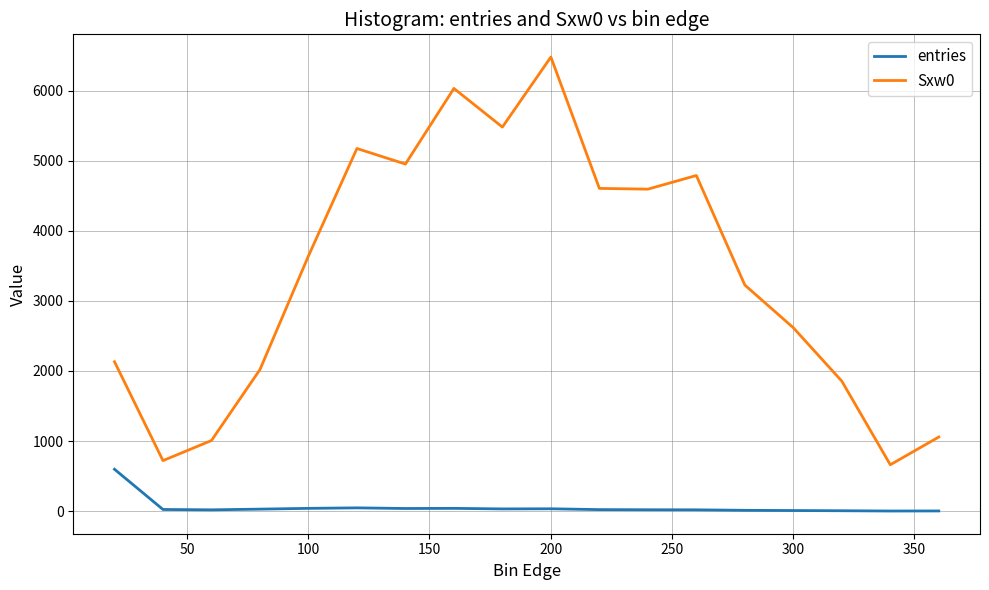

True or false: entries and Sxw0 cross at least once.

False